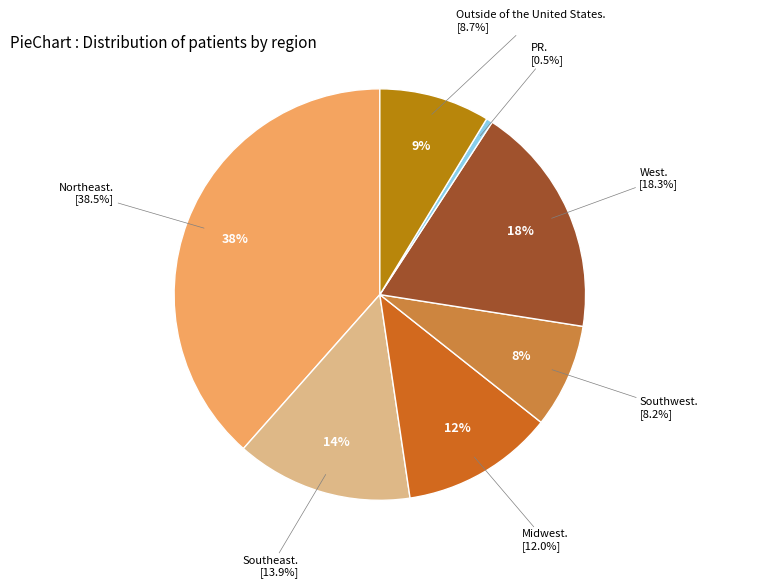

To the nearest percent, what is the difference between the largest and smallest slice percentages?

38%